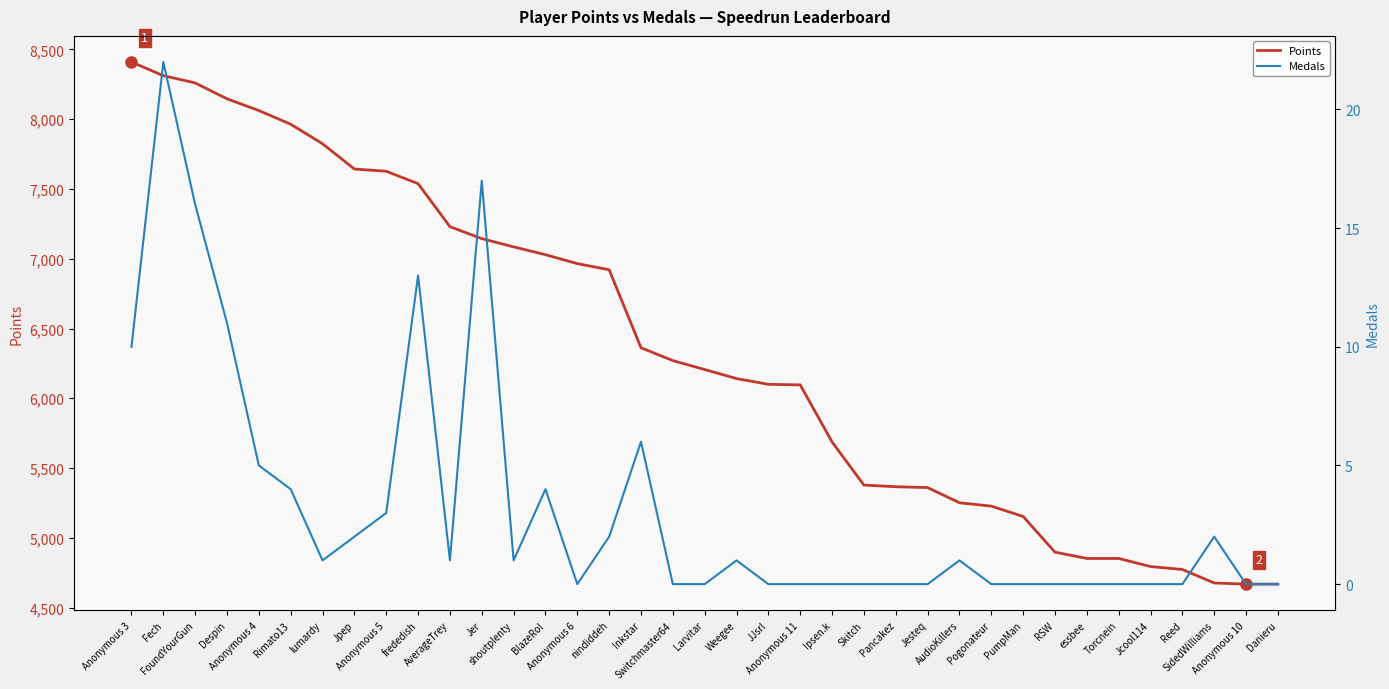

How many positive values does the Medals series have?

19